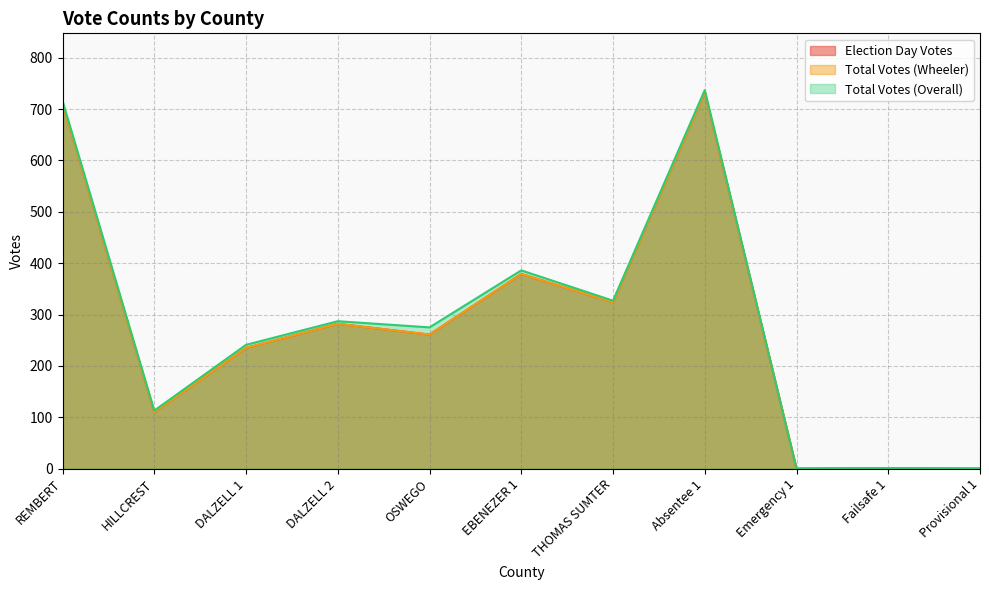

What is the sum of all Election Day Votes values?

3036